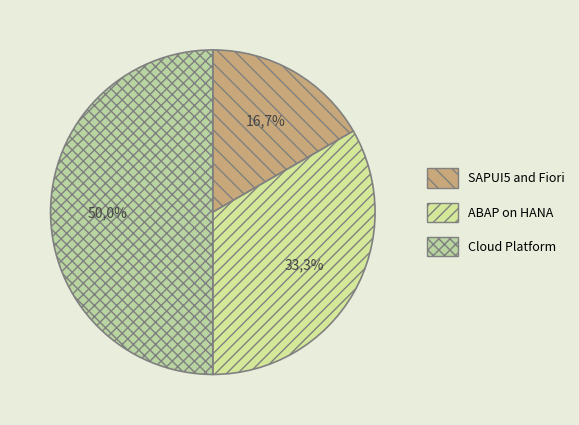

How many slices are in this pie chart?

3